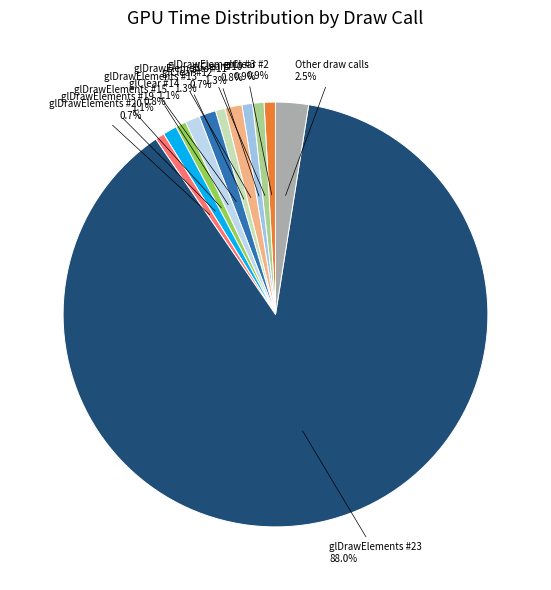

How many segments does this pie chart have?

12